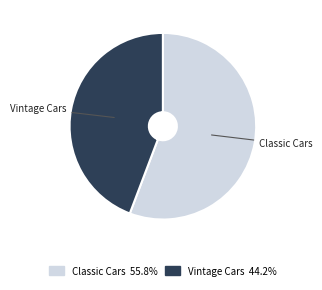

Rank the categories by value from lowest to highest.

Vintage Cars, Classic Cars